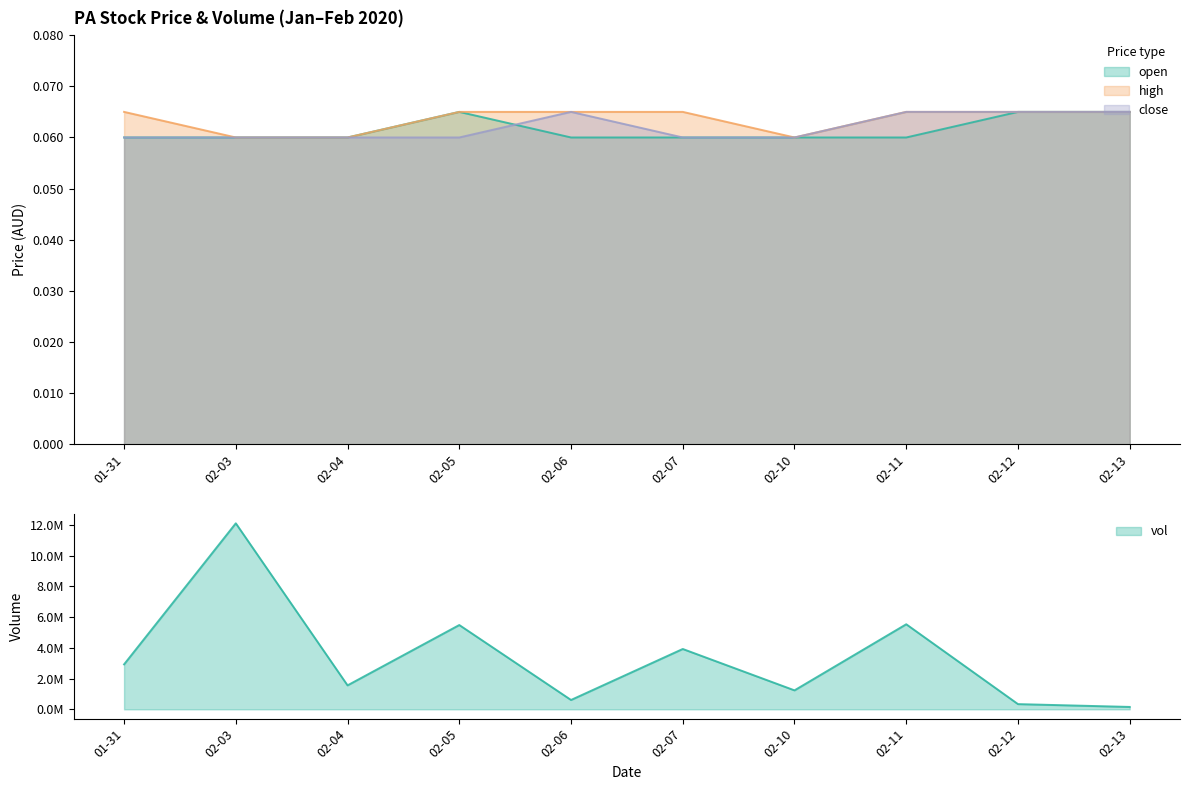

What is the highest value of the high series?

0.1